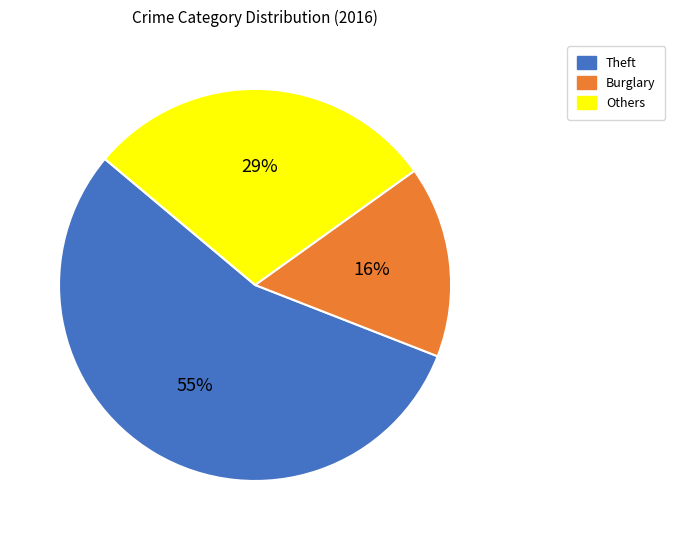

How many segments does this pie chart have?

3